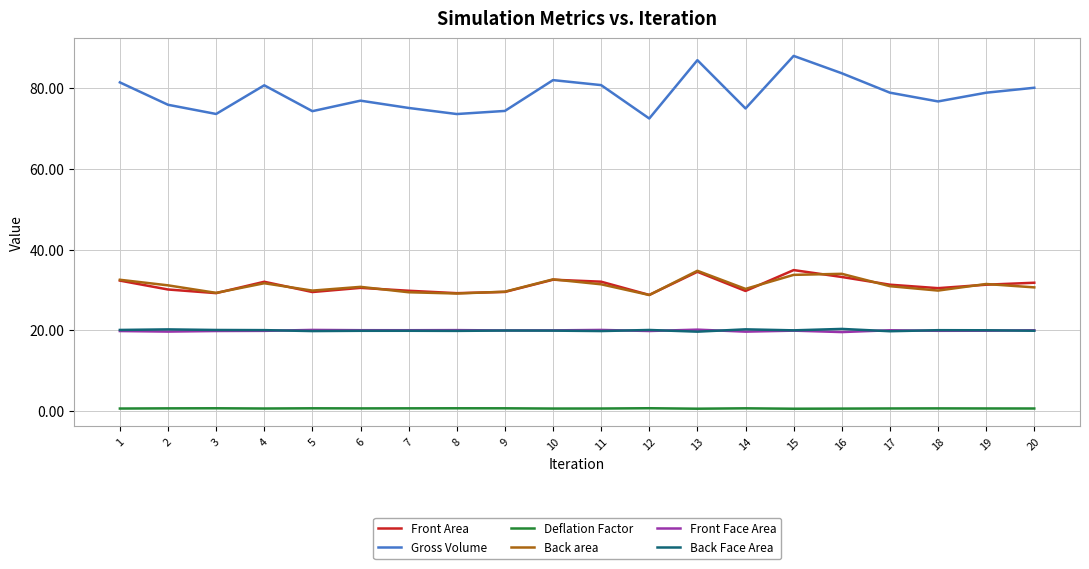

What are all the series names shown in the legend?

Front Area, Gross Volume, Deflation Factor, Back area, Front Face Area, Back Face Area